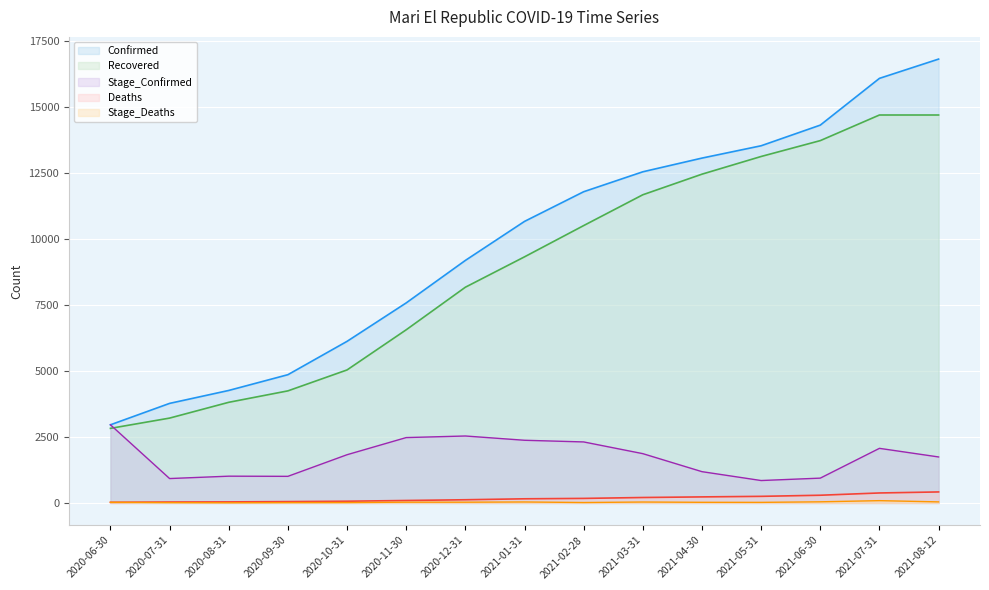

What is the lowest value of the Stage_Deaths series?

5